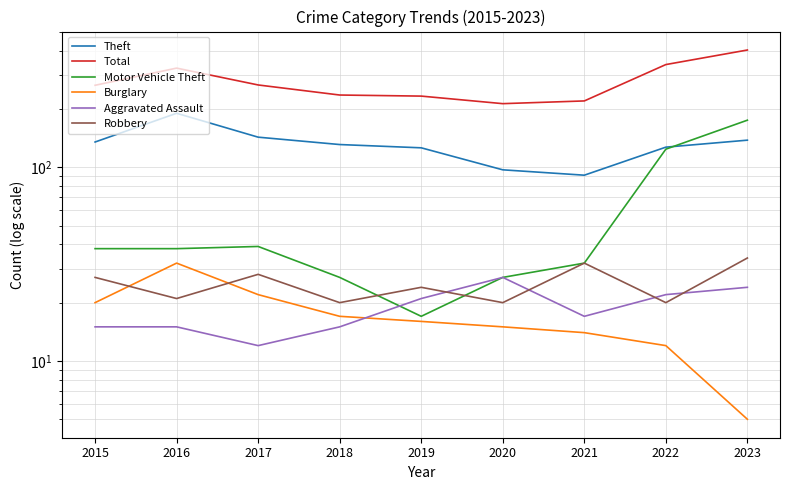

Reading left to right, list all the values displayed in this chart.

Theft: 2015=135	2016=190	2017=143	2018=131	2019=126	2020=97	2021=91	2022=127	2023=138
Total: 2015=265	2016=325	2017=266	2018=236	2019=233	2020=213	2021=220	2022=339	2023=403
Motor Vehicle Theft: 2015=38	2016=38	2017=39	2018=27	2019=17	2020=27	2021=32	2022=124	2023=175
Burglary: 2015=20	2016=32	2017=22	2018=17	2019=16	2020=15	2021=14	2022=12	2023=5
Aggravated Assault: 2015=15	2016=15	2017=12	2018=15	2019=21	2020=27	2021=17	2022=22	2023=24
Robbery: 2015=27	2016=21	2017=28	2018=20	2019=24	2020=20	2021=32	2022=20	2023=34